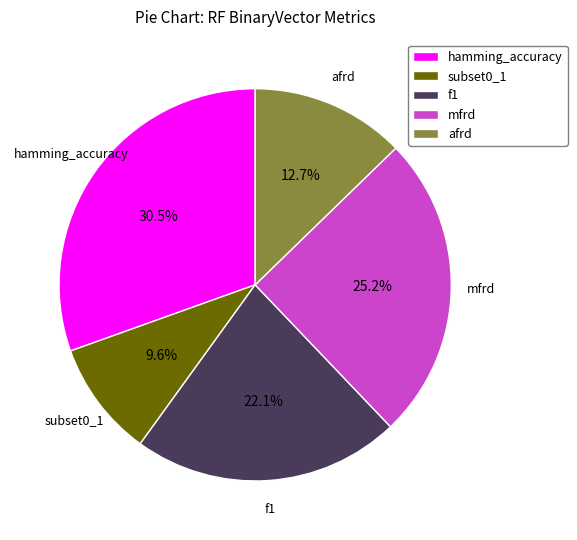

To the nearest percent, what portion does afrd represent?

13%